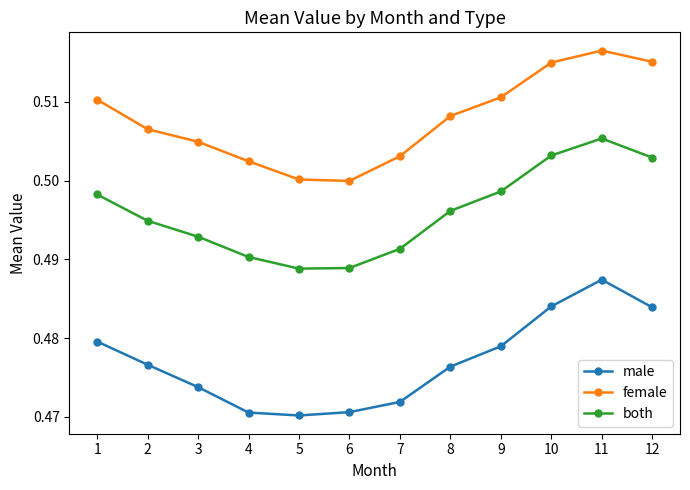

True or false: male and both cross at least once.

False